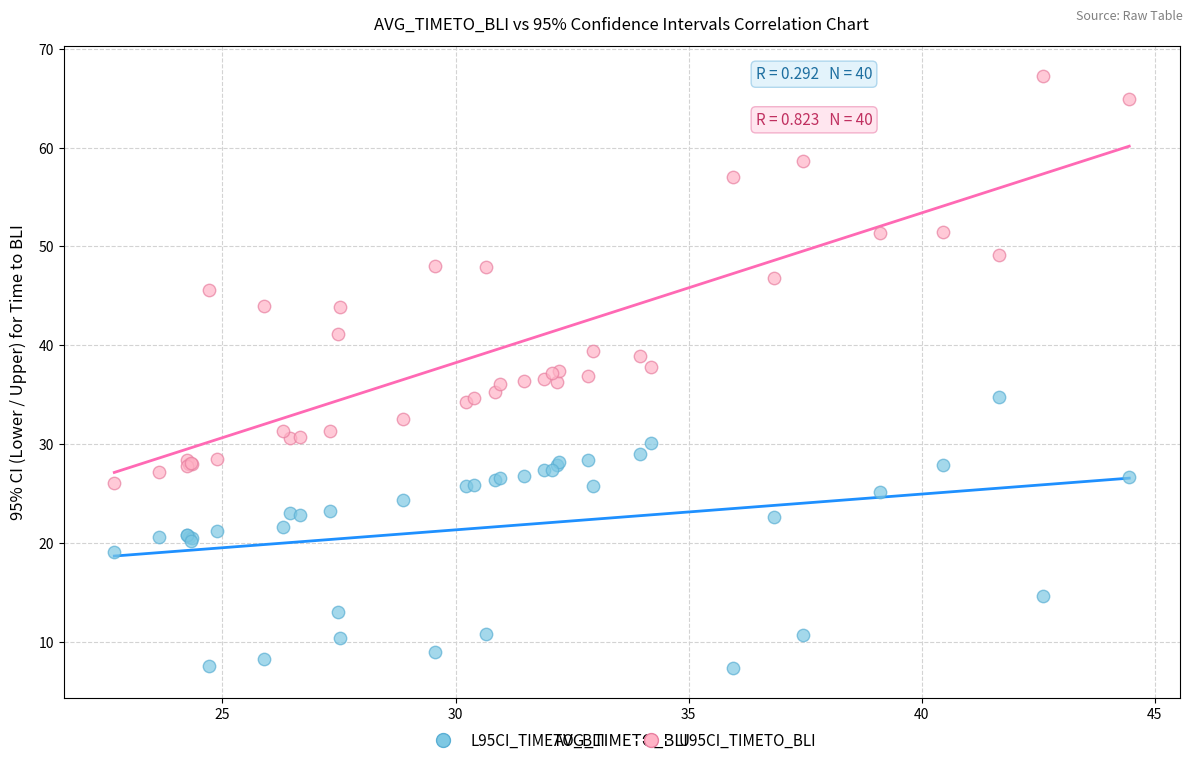

Which series contains the lowest Y value?

L95CI_TIMETO_BLI